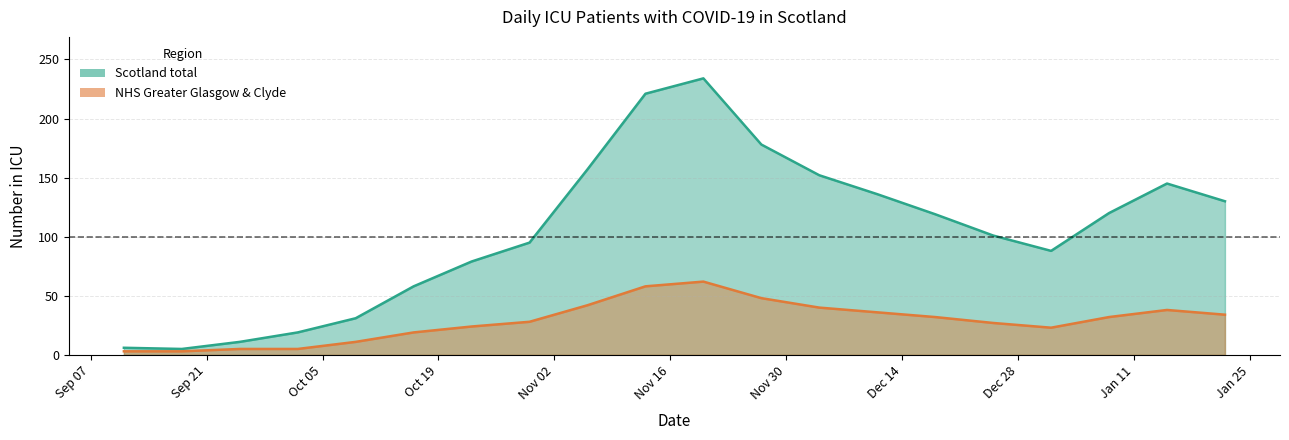

List the labels in order of NHS Greater Glasgow & Clyde value, largest first.

2020-11-20, 2020-11-13, 2020-11-27, 2020-11-06, 2020-12-04, 2021-01-15, 2020-12-11, 2021-01-22, 2020-12-18, 2021-01-08, 2020-10-30, 2020-12-25, 2020-10-23, 2021-01-01, 2020-10-16, 2020-10-09, 2020-09-25, 2020-10-02, 2020-09-11, 2020-09-18